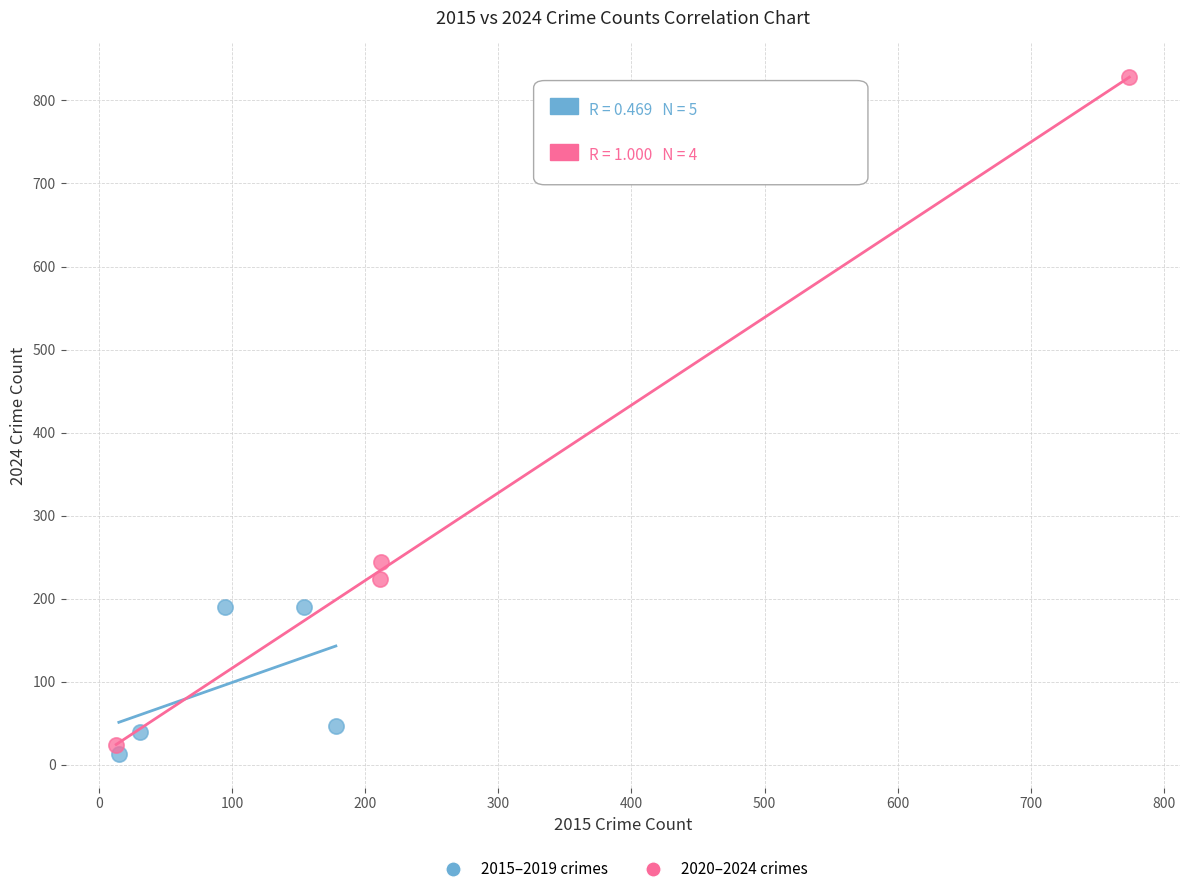

Which series reaches the maximum Y coordinate?

2020–2024 crimes